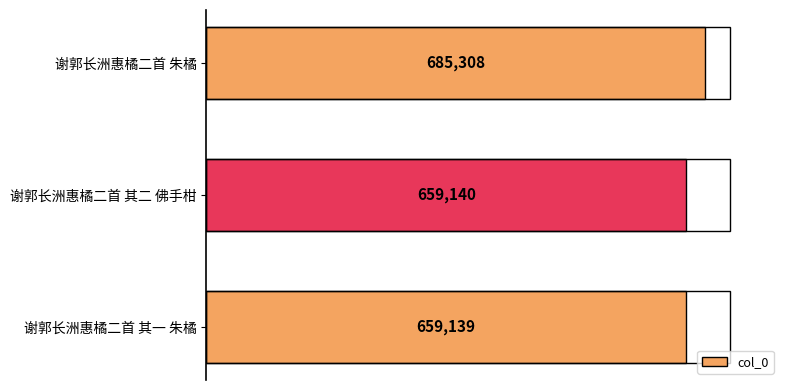

List the labels in order of value, largest first.

谢郭长洲惠橘二首 朱橘, 谢郭长洲惠橘二首 其二 佛手柑, 谢郭长洲惠橘二首 其一 朱橘